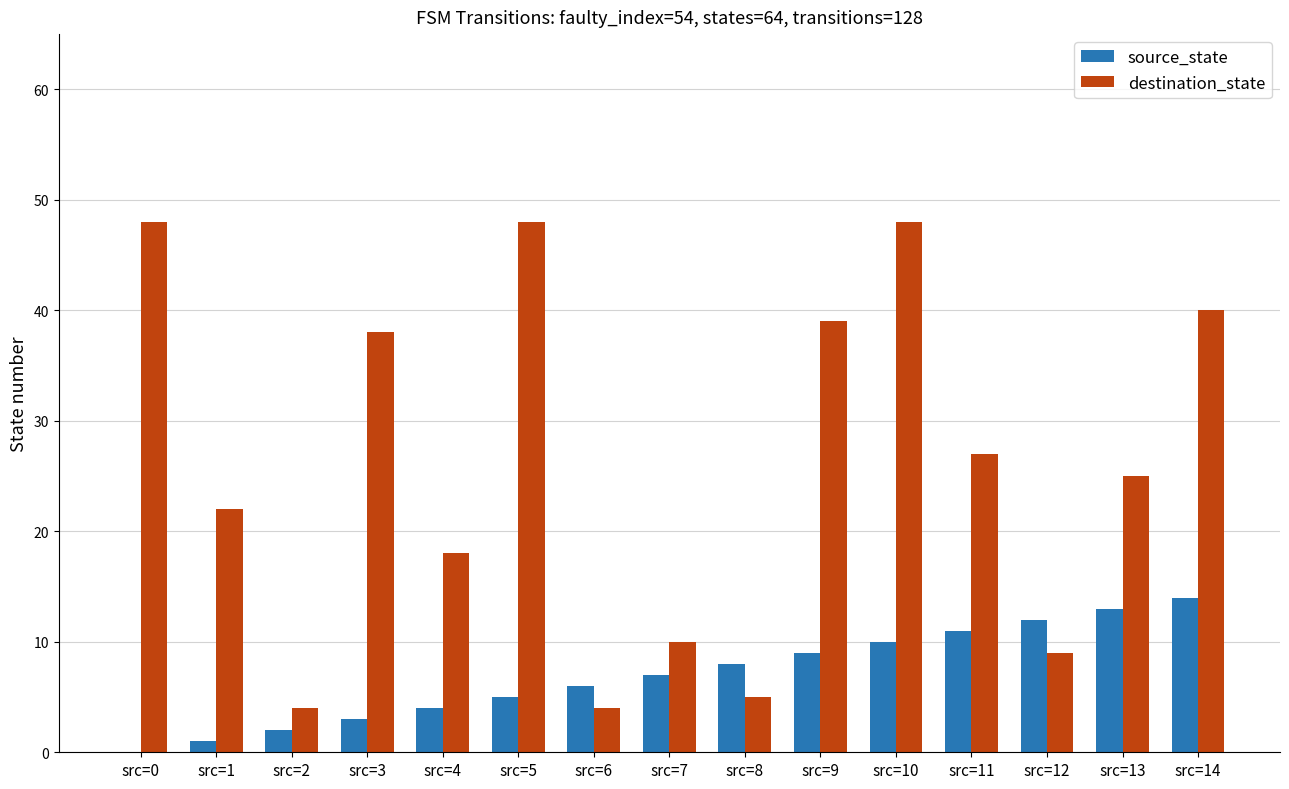

Reading left to right, extract all data points from this chart.

source_state: 0	1	2	3	4	5	6	7	8	9	10	11	12	13	14
destination_state: 48	22	4	38	18	48	4	10	5	39	48	27	9	25	40